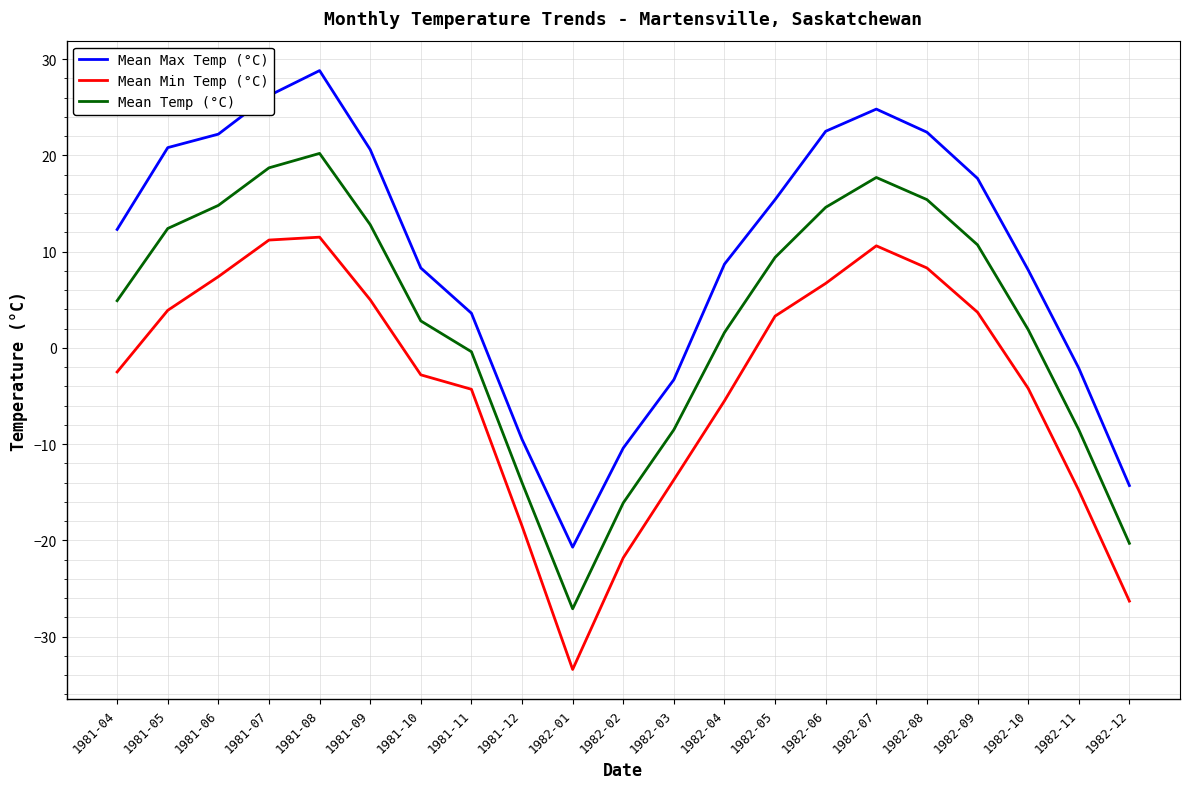

True or false: Mean Min Temp (°C) and Mean Max Temp (°C) intersect in this chart.

False